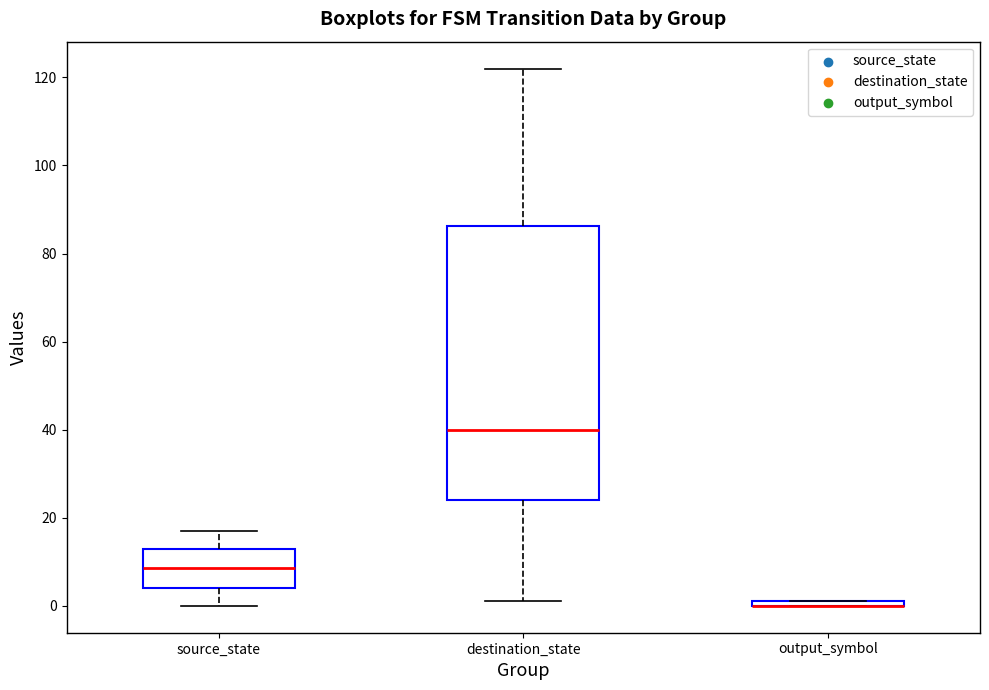

Which box is the tallest, from its lower edge to its upper edge?

destination_state